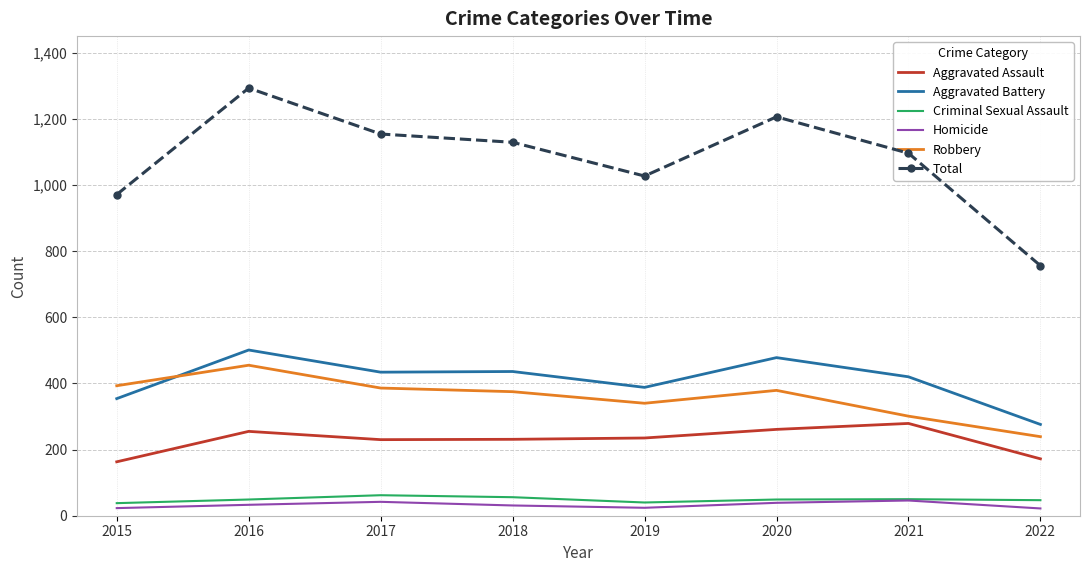

Which series has the largest total across all categories?

Total